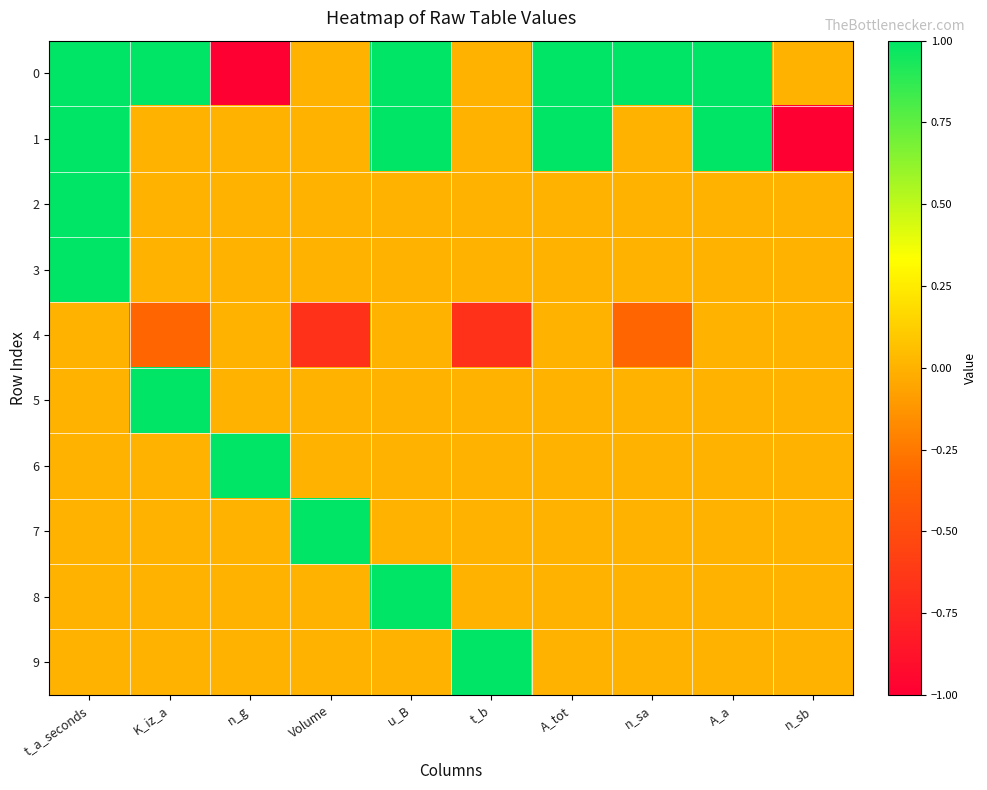

At how many categories does at least one series exceed 0?

9